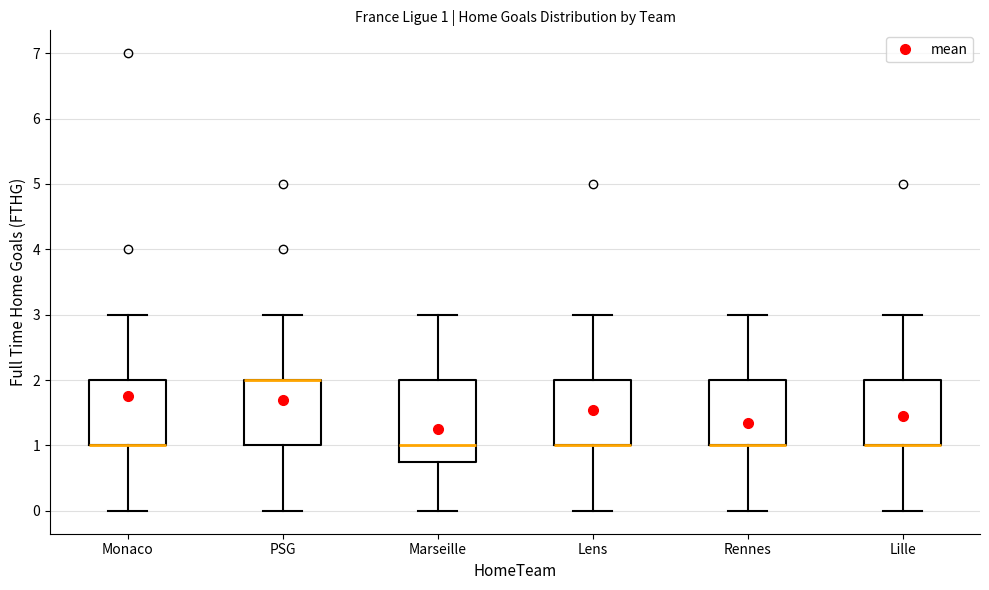

Which box is the tallest, from its lower edge to its upper edge?

Marseille